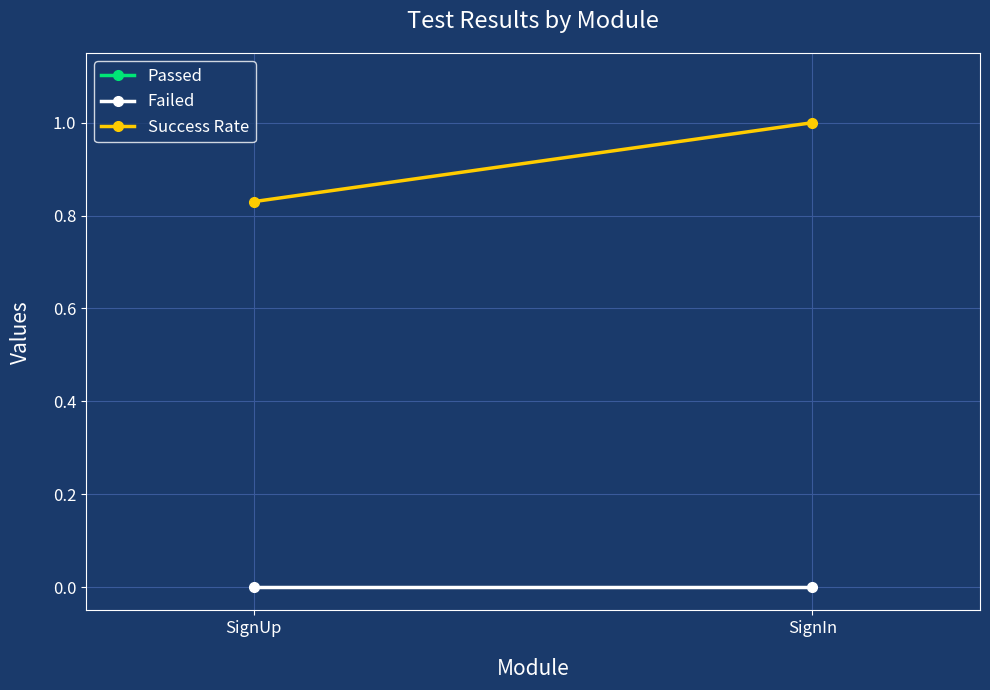

Is the value of Success Rate at SignIn greater than the value of Passed at SignIn?

No